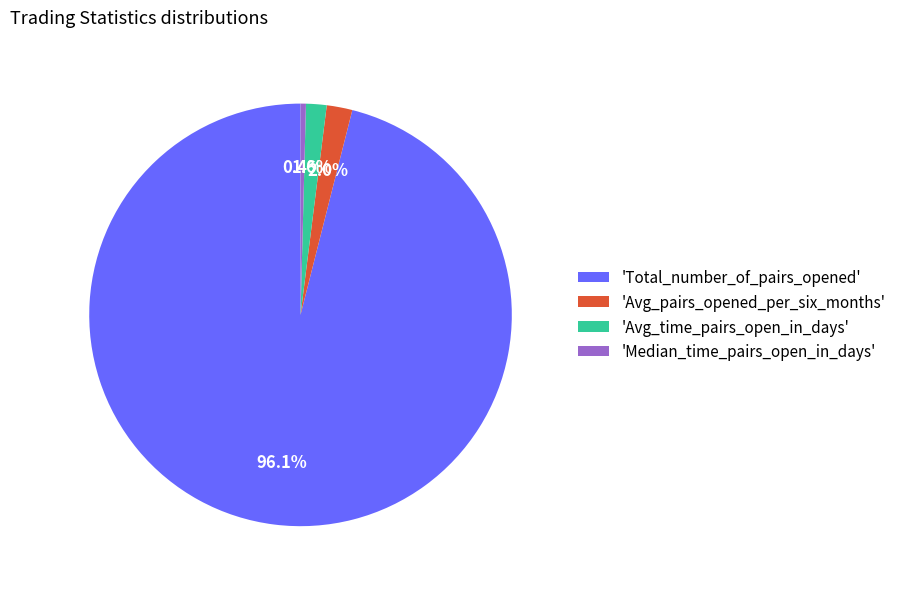

Count the number of slices in the pie.

4